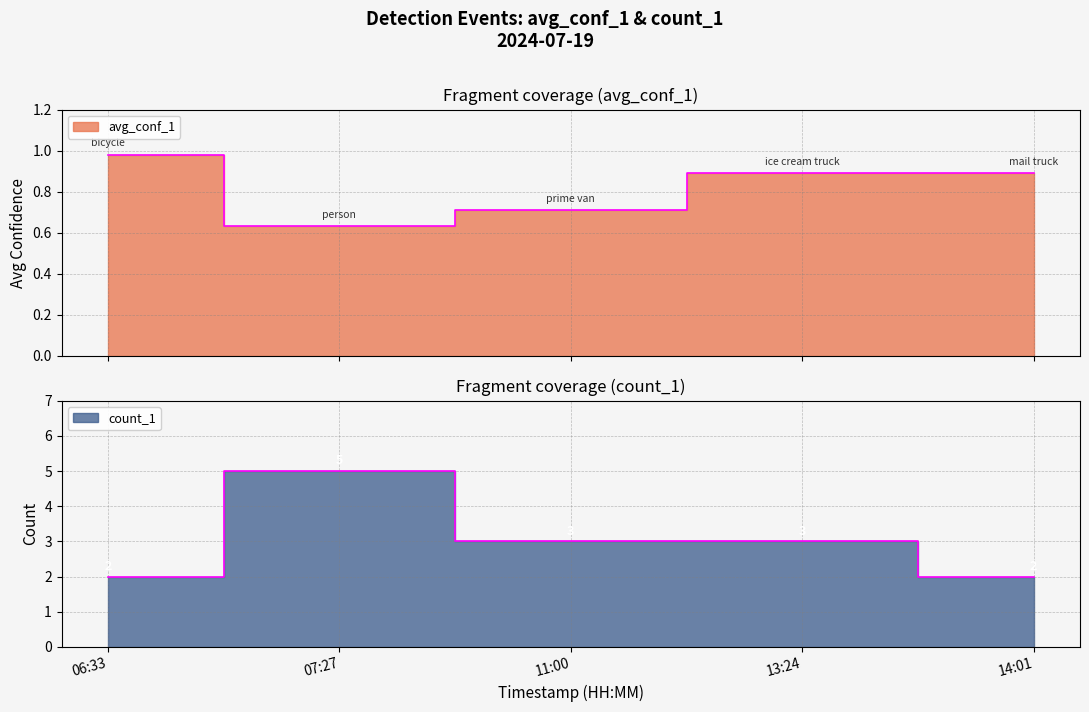

What is the difference between the maximum and second lowest values in the avg_conf_1 series?

0.3